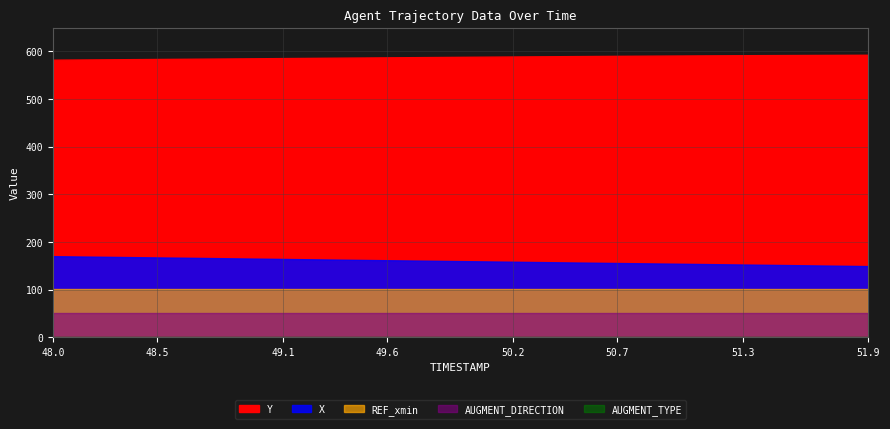

True or false: Y has more than 0 interior local peaks.

False